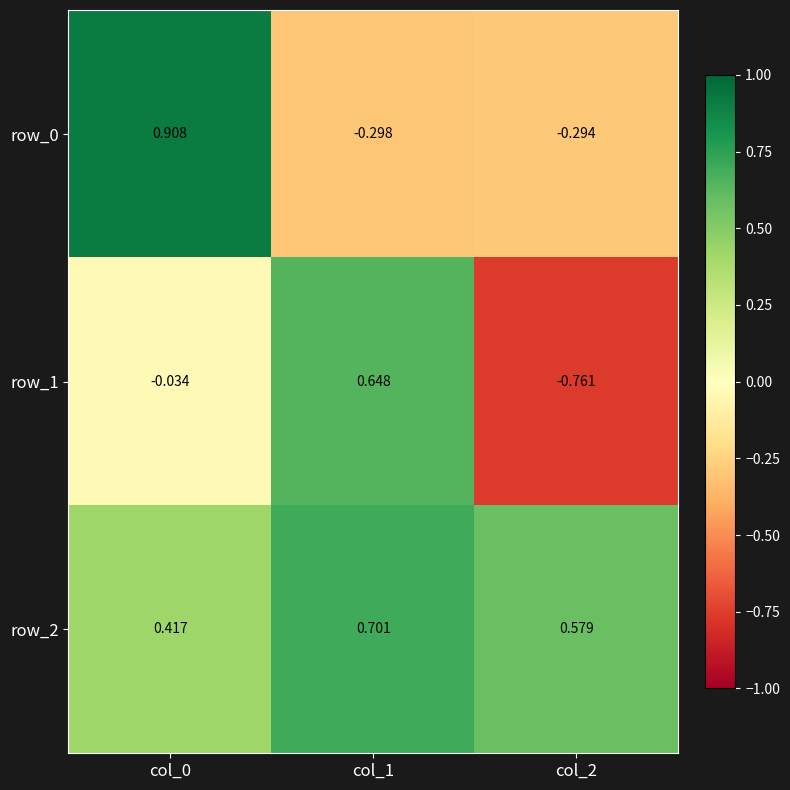

Is the value of row_2 at col_2 greater than the value of row_1 at col_2?

Yes